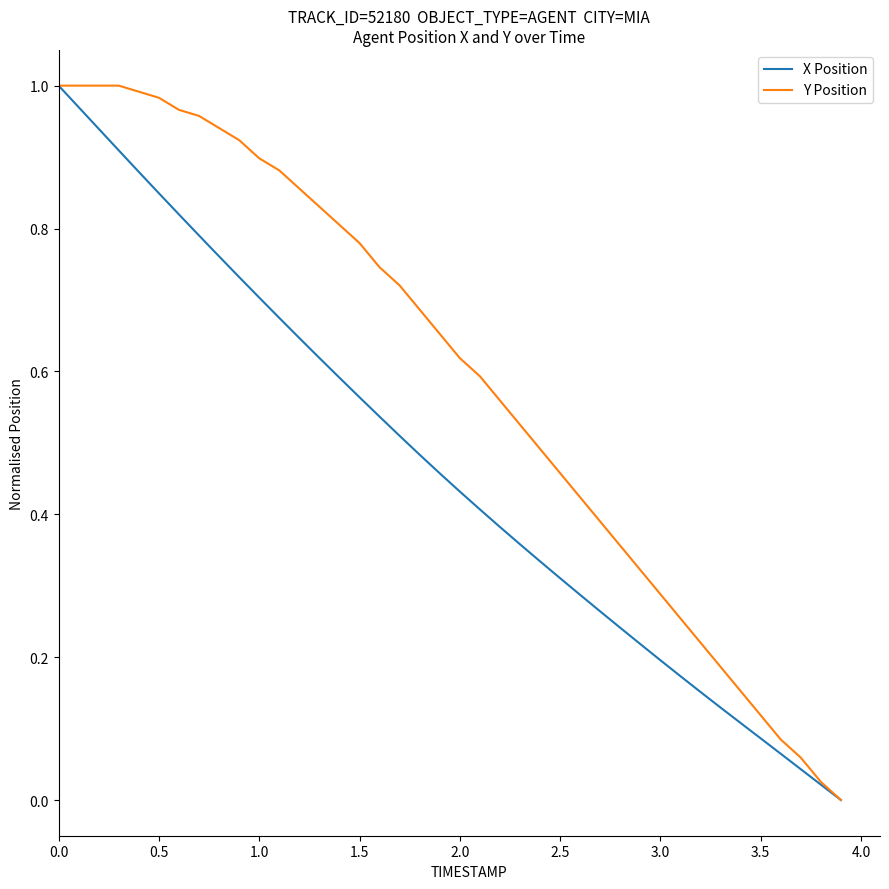

Which series has the largest total across all categories?

Y Position